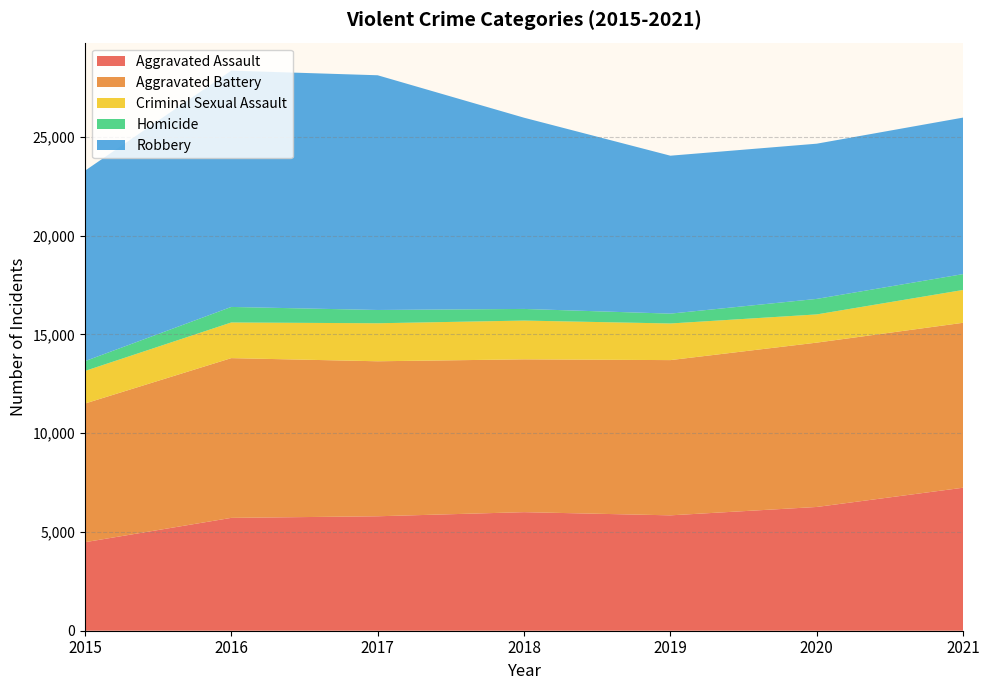

List the labels in order of Aggravated Battery value, largest first.

2021, 2020, 2016, 2019, 2017, 2018, 2015